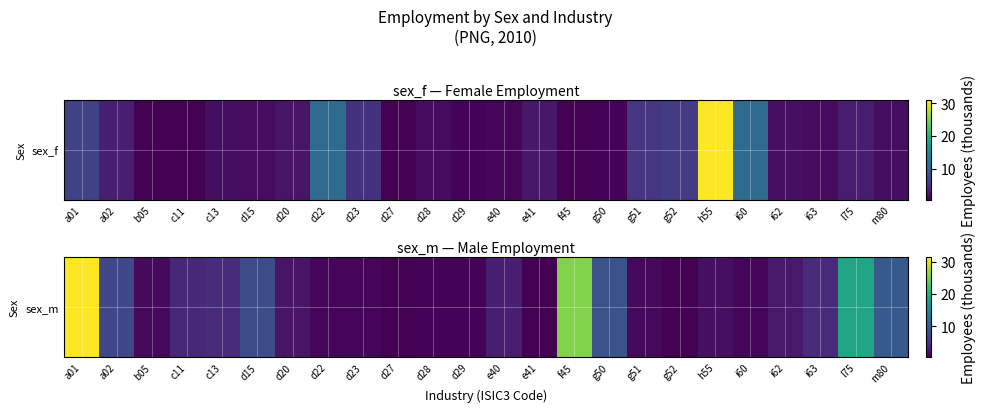

How many series are shown in this chart?

1